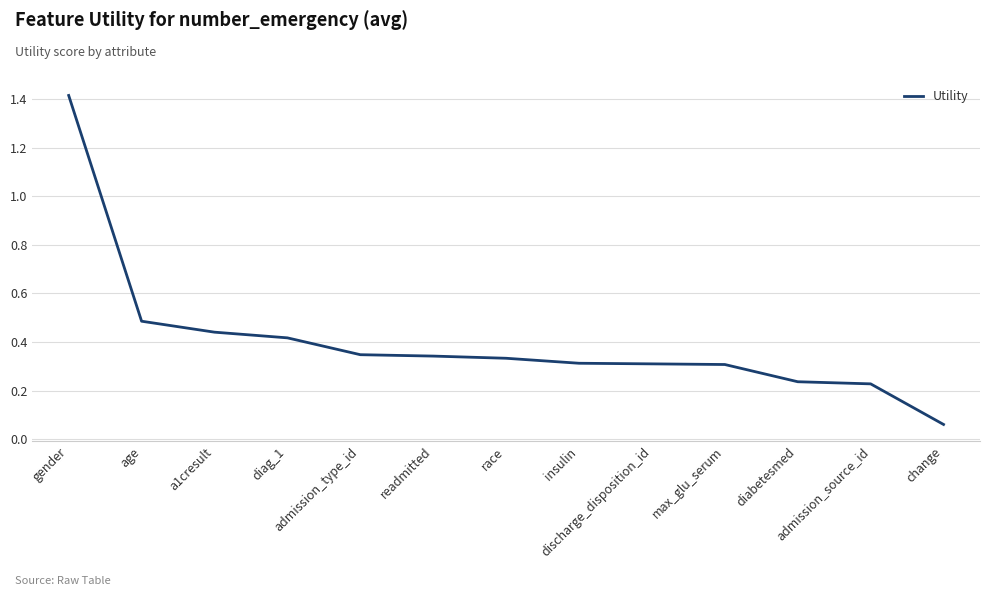

What is the difference between the maximum and minimum values?

1.4